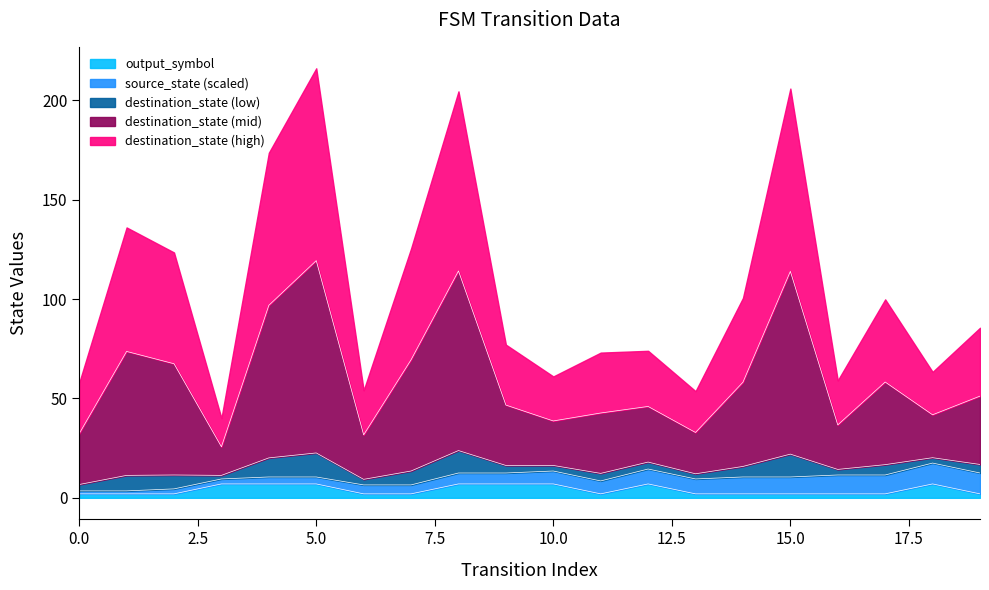

What is the sum of all output_symbol values?

80.0